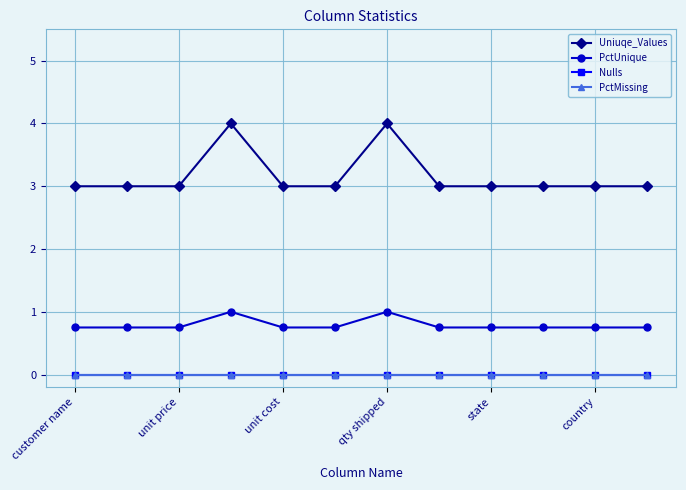

How many lines are shown in the chart?

4